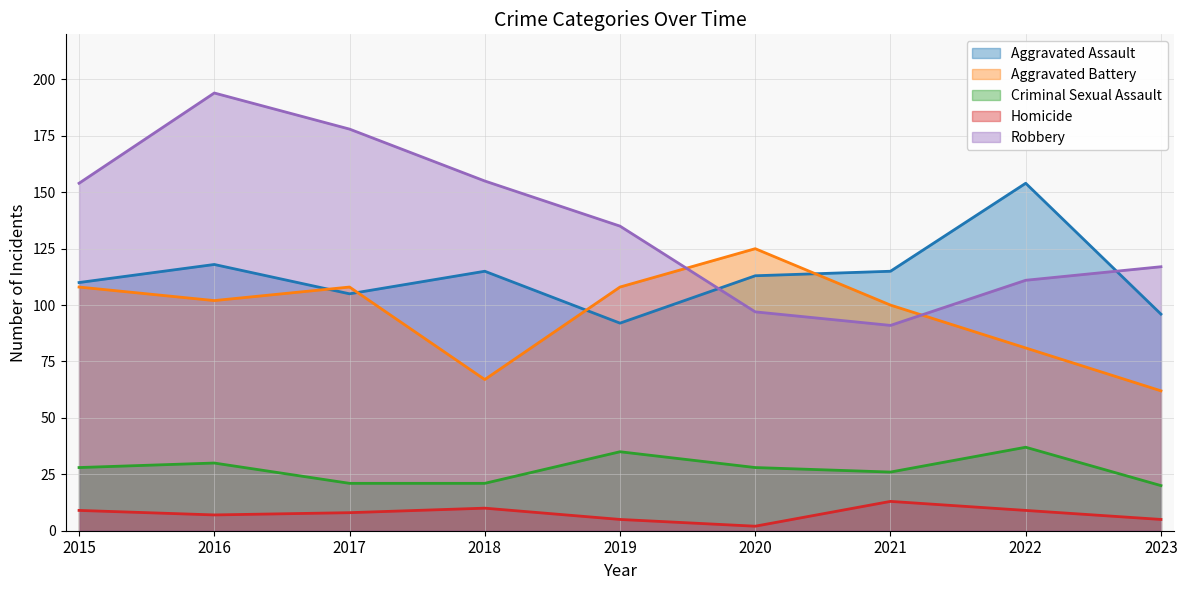

At 2019, list the series in order from largest to smallest.

Robbery, Aggravated Battery, Aggravated Assault, Criminal Sexual Assault, Homicide